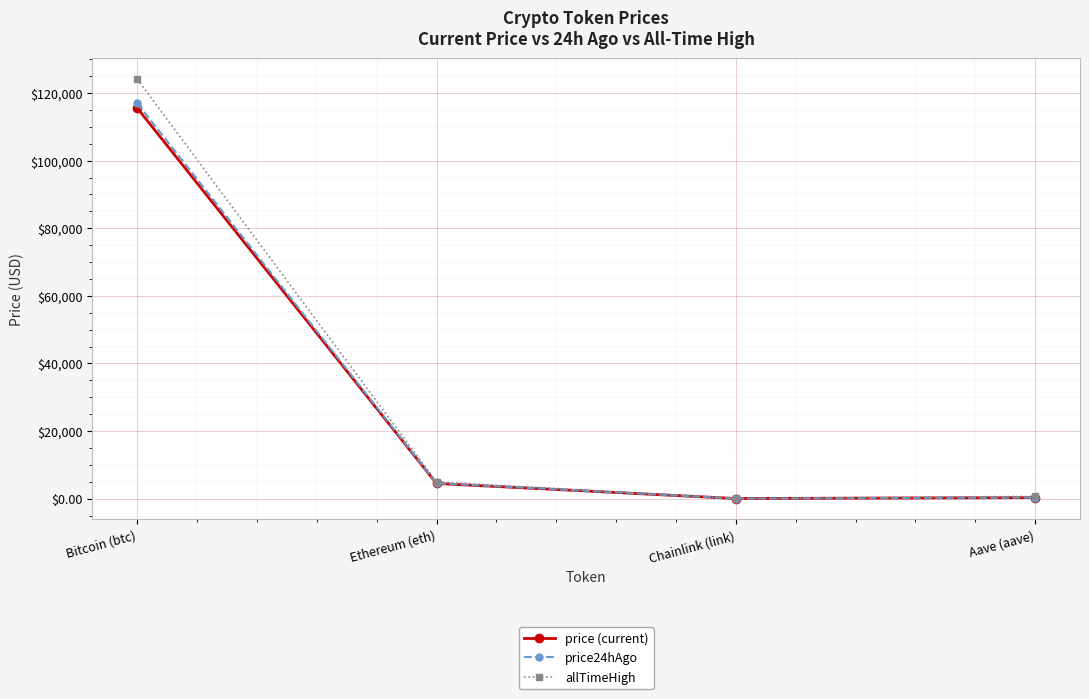

At which label is price (current) closest to 57798?

Ethereum (eth)